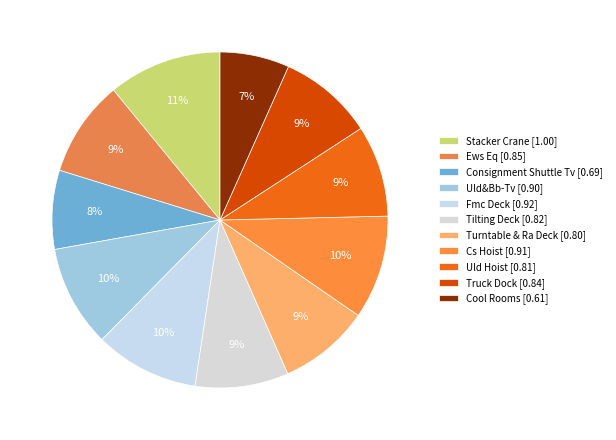

What is the change in value from Tilting Deck to Cs Hoist?

+0.1